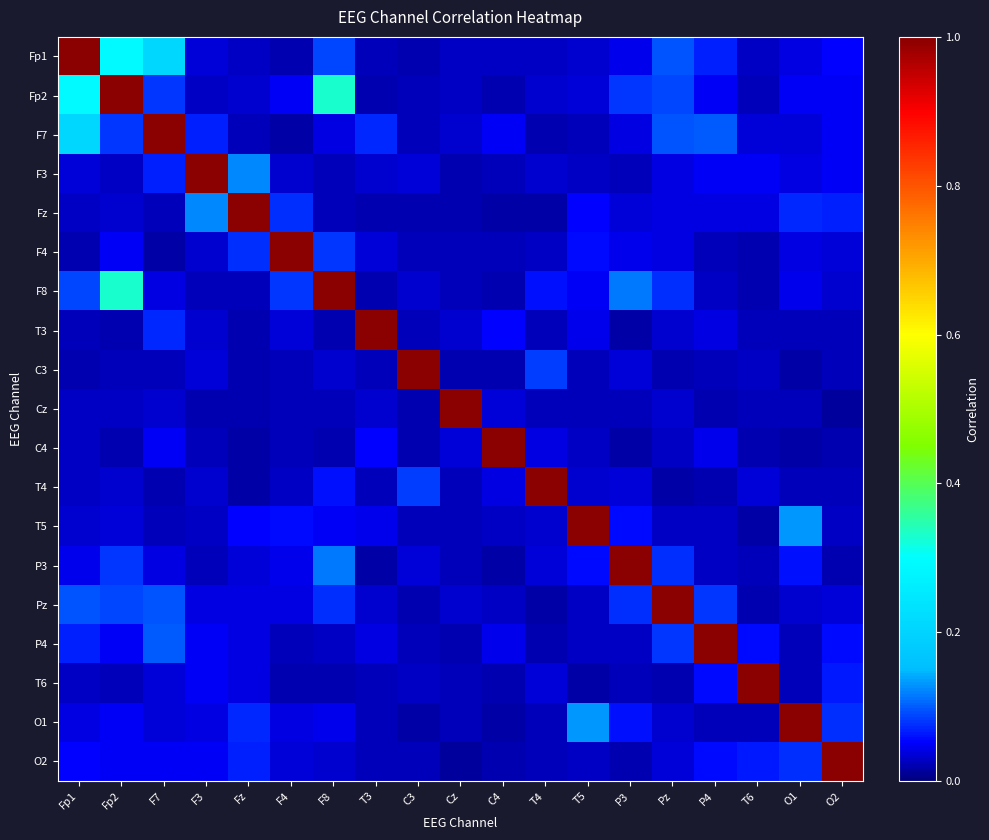

Reading right to left, list all the values displayed in this chart.

Fp1: O2=0.1	O1=0.0	T6=0.0	P4=0.1	Pz=0.1	P3=0.0	T5=0.0	T4=0.0	C4=0.0	Cz=0.0	C3=0.0	T3=0.0	F8=0.1	F4=0.0	Fz=0.0	F3=0.0	F7=0.2	Fp2=0.3	Fp1=1.0
Fp2: O2=0.0	O1=0.0	T6=0.0	P4=0.1	Pz=0.1	P3=0.1	T5=0.0	T4=0.0	C4=0.0	Cz=0.0	C3=0.0	T3=0.0	F8=0.3	F4=0.0	Fz=0.0	F3=0.0	F7=0.1	Fp2=1.0	Fp1=0.3
F7: O2=0.0	O1=0.0	T6=0.0	P4=0.1	Pz=0.1	P3=0.0	T5=0.0	T4=0.0	C4=0.0	Cz=0.0	C3=0.0	T3=0.1	F8=0.0	F4=0.0	Fz=0.0	F3=0.1	F7=1.0	Fp2=0.1	Fp1=0.2
F3: O2=0.0	O1=0.0	T6=0.0	P4=0.0	Pz=0.0	P3=0.0	T5=0.0	T4=0.0	C4=0.0	Cz=0.0	C3=0.0	T3=0.0	F8=0.0	F4=0.0	Fz=0.1	F3=1.0	F7=0.1	Fp2=0.0	Fp1=0.0
Fz: O2=0.1	O1=0.1	T6=0.0	P4=0.0	Pz=0.0	P3=0.0	T5=0.1	T4=0.0	C4=0.0	Cz=0.0	C3=0.0	T3=0.0	F8=0.0	F4=0.1	Fz=1.0	F3=0.1	F7=0.0	Fp2=0.0	Fp1=0.0
F4: O2=0.0	O1=0.0	T6=0.0	P4=0.0	Pz=0.0	P3=0.0	T5=0.1	T4=0.0	C4=0.0	Cz=0.0	C3=0.0	T3=0.0	F8=0.1	F4=1.0	Fz=0.1	F3=0.0	F7=0.0	Fp2=0.0	Fp1=0.0
F8: O2=0.0	O1=0.0	T6=0.0	P4=0.0	Pz=0.1	P3=0.1	T5=0.0	T4=0.1	C4=0.0	Cz=0.0	C3=0.0	T3=0.0	F8=1.0	F4=0.1	Fz=0.0	F3=0.0	F7=0.0	Fp2=0.3	Fp1=0.1
T3: O2=0.0	O1=0.0	T6=0.0	P4=0.0	Pz=0.0	P3=0.0	T5=0.0	T4=0.0	C4=0.1	Cz=0.0	C3=0.0	T3=1.0	F8=0.0	F4=0.0	Fz=0.0	F3=0.0	F7=0.1	Fp2=0.0	Fp1=0.0
C3: O2=0.0	O1=0.0	T6=0.0	P4=0.0	Pz=0.0	P3=0.0	T5=0.0	T4=0.1	C4=0.0	Cz=0.0	C3=1.0	T3=0.0	F8=0.0	F4=0.0	Fz=0.0	F3=0.0	F7=0.0	Fp2=0.0	Fp1=0.0
Cz: O2=0.0	O1=0.0	T6=0.0	P4=0.0	Pz=0.0	P3=0.0	T5=0.0	T4=0.0	C4=0.0	Cz=1.0	C3=0.0	T3=0.0	F8=0.0	F4=0.0	Fz=0.0	F3=0.0	F7=0.0	Fp2=0.0	Fp1=0.0
C4: O2=0.0	O1=0.0	T6=0.0	P4=0.0	Pz=0.0	P3=0.0	T5=0.0	T4=0.0	C4=1.0	Cz=0.0	C3=0.0	T3=0.1	F8=0.0	F4=0.0	Fz=0.0	F3=0.0	F7=0.0	Fp2=0.0	Fp1=0.0
T4: O2=0.0	O1=0.0	T6=0.0	P4=0.0	Pz=0.0	P3=0.0	T5=0.0	T4=1.0	C4=0.0	Cz=0.0	C3=0.1	T3=0.0	F8=0.1	F4=0.0	Fz=0.0	F3=0.0	F7=0.0	Fp2=0.0	Fp1=0.0
T5: O2=0.0	O1=0.1	T6=0.0	P4=0.0	Pz=0.0	P3=0.1	T5=1.0	T4=0.0	C4=0.0	Cz=0.0	C3=0.0	T3=0.0	F8=0.0	F4=0.1	Fz=0.1	F3=0.0	F7=0.0	Fp2=0.0	Fp1=0.0
P3: O2=0.0	O1=0.1	T6=0.0	P4=0.0	Pz=0.1	P3=1.0	T5=0.1	T4=0.0	C4=0.0	Cz=0.0	C3=0.0	T3=0.0	F8=0.1	F4=0.0	Fz=0.0	F3=0.0	F7=0.0	Fp2=0.1	Fp1=0.0
Pz: O2=0.0	O1=0.0	T6=0.0	P4=0.1	Pz=1.0	P3=0.1	T5=0.0	T4=0.0	C4=0.0	Cz=0.0	C3=0.0	T3=0.0	F8=0.1	F4=0.0	Fz=0.0	F3=0.0	F7=0.1	Fp2=0.1	Fp1=0.1
P4: O2=0.1	O1=0.0	T6=0.1	P4=1.0	Pz=0.1	P3=0.0	T5=0.0	T4=0.0	C4=0.0	Cz=0.0	C3=0.0	T3=0.0	F8=0.0	F4=0.0	Fz=0.0	F3=0.0	F7=0.1	Fp2=0.1	Fp1=0.1
T6: O2=0.1	O1=0.0	T6=1.0	P4=0.1	Pz=0.0	P3=0.0	T5=0.0	T4=0.0	C4=0.0	Cz=0.0	C3=0.0	T3=0.0	F8=0.0	F4=0.0	Fz=0.0	F3=0.0	F7=0.0	Fp2=0.0	Fp1=0.0
O1: O2=0.1	O1=1.0	T6=0.0	P4=0.0	Pz=0.0	P3=0.1	T5=0.1	T4=0.0	C4=0.0	Cz=0.0	C3=0.0	T3=0.0	F8=0.0	F4=0.0	Fz=0.1	F3=0.0	F7=0.0	Fp2=0.0	Fp1=0.0
O2: O2=1.0	O1=0.1	T6=0.1	P4=0.1	Pz=0.0	P3=0.0	T5=0.0	T4=0.0	C4=0.0	Cz=0.0	C3=0.0	T3=0.0	F8=0.0	F4=0.0	Fz=0.1	F3=0.0	F7=0.0	Fp2=0.0	Fp1=0.1